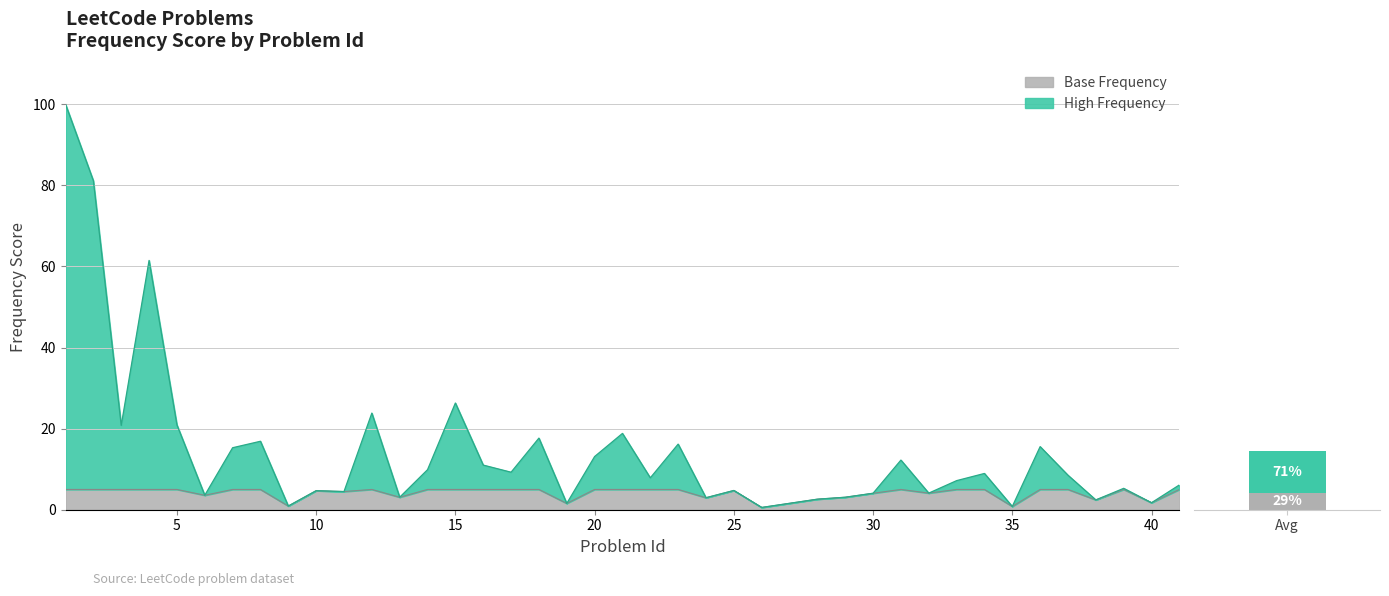

Which label corresponds to the largest value in the chart?

1